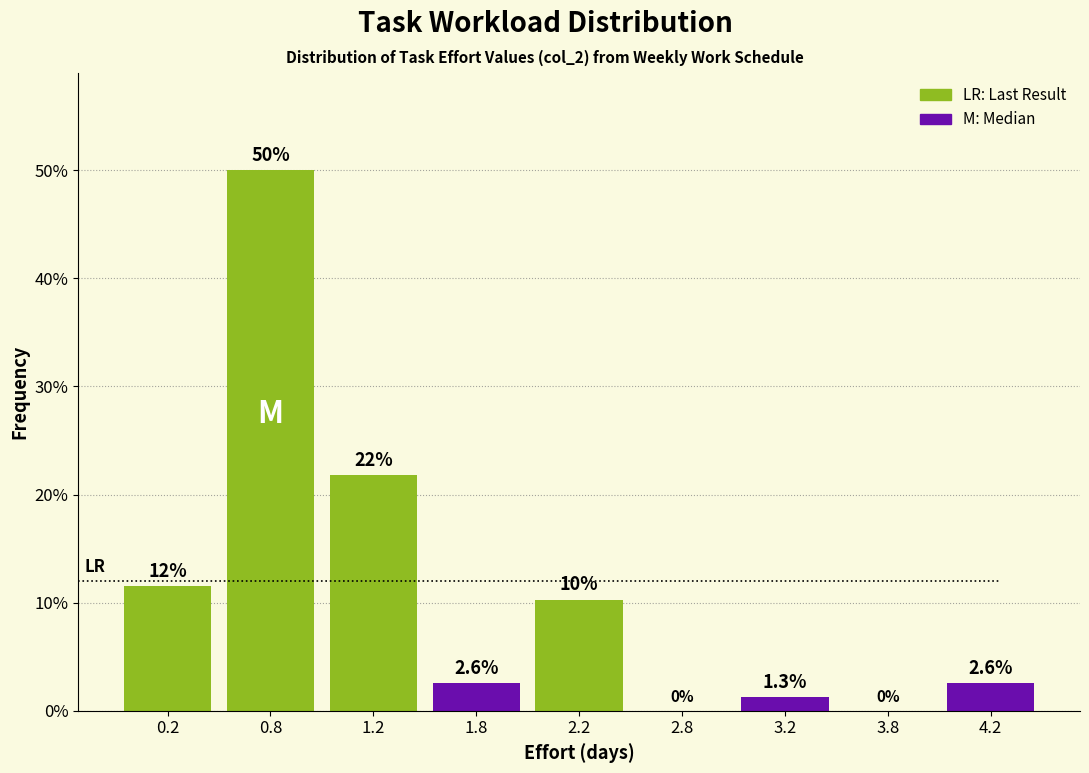

Reading right to left, transcribe all the data shown in this chart.

4.2=2.6	3.8=0.0	3.2=1.3	2.8=0.0	2.2=10.3	1.8=2.6	1.2=21.8	0.8=50.0	0.2=11.5